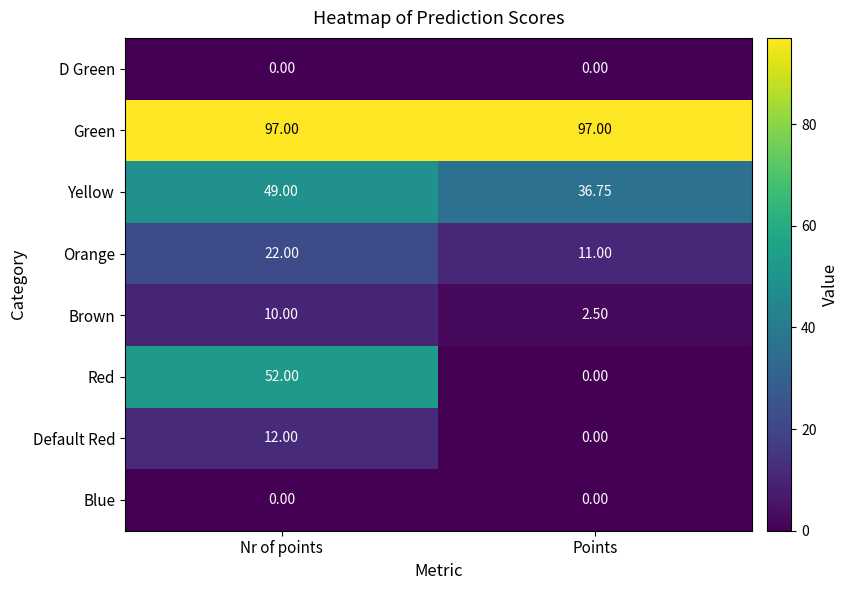

Rank the categories by Orange value from lowest to highest.

Points, Nr of points